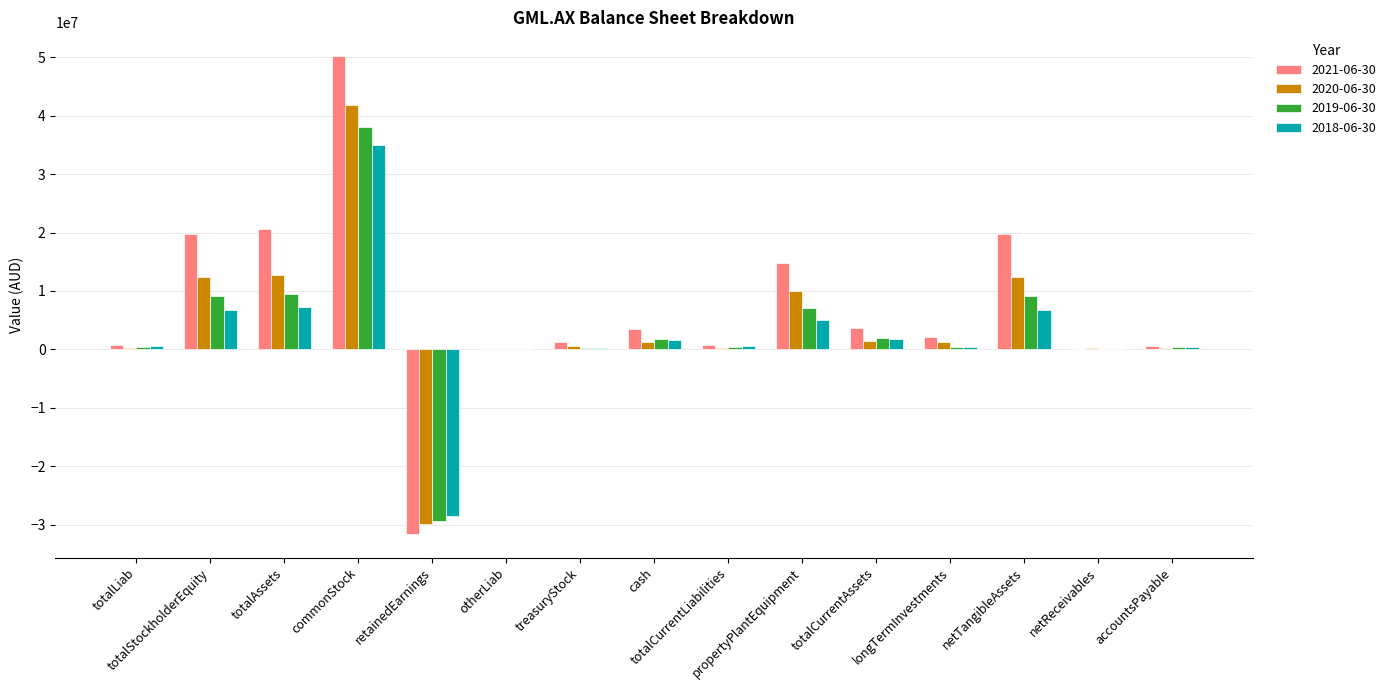

What is the total value across all series at cash?

8288622